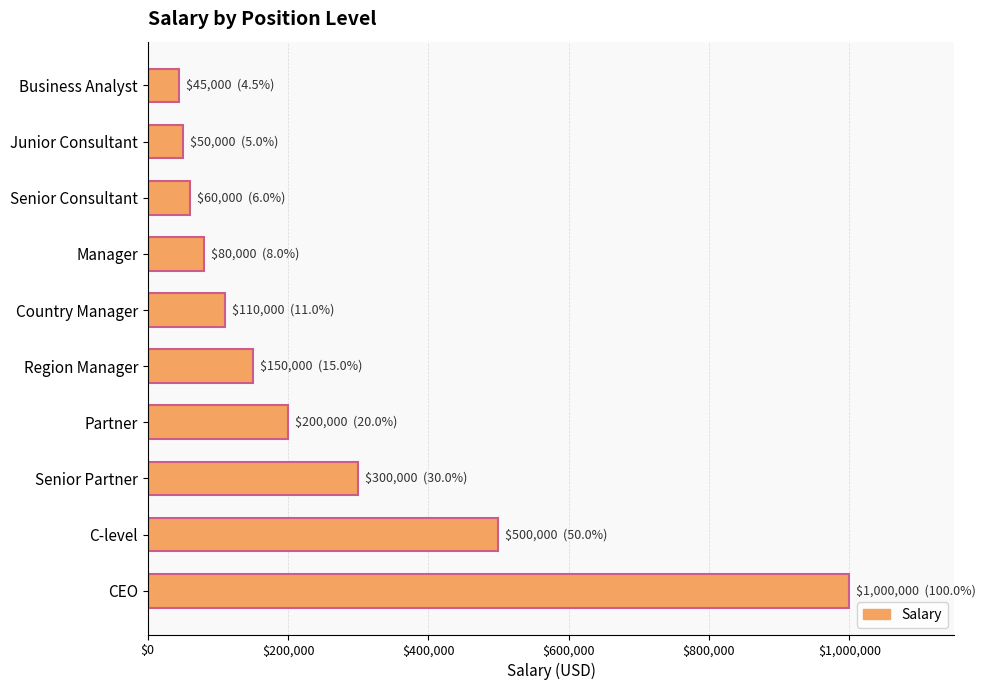

Is it true that the value at CEO is 1000000?

True